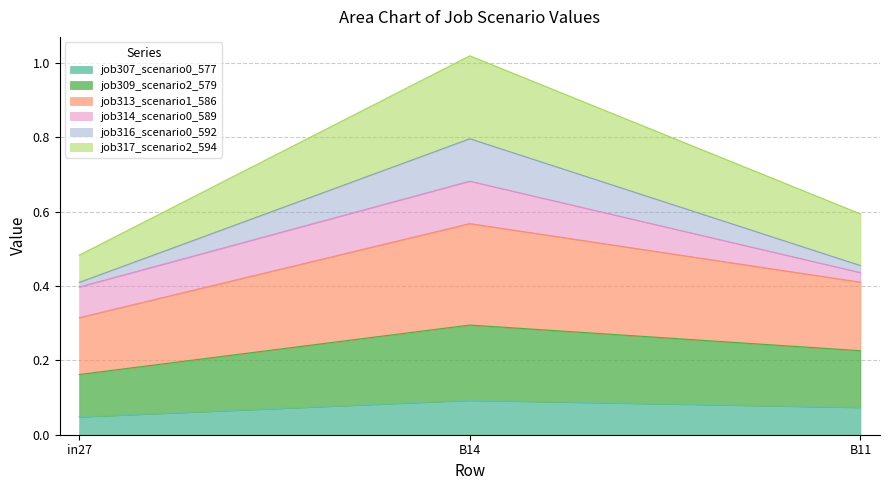

True or false: job307_scenario0_577 has a value of 0.0 at B14.

False